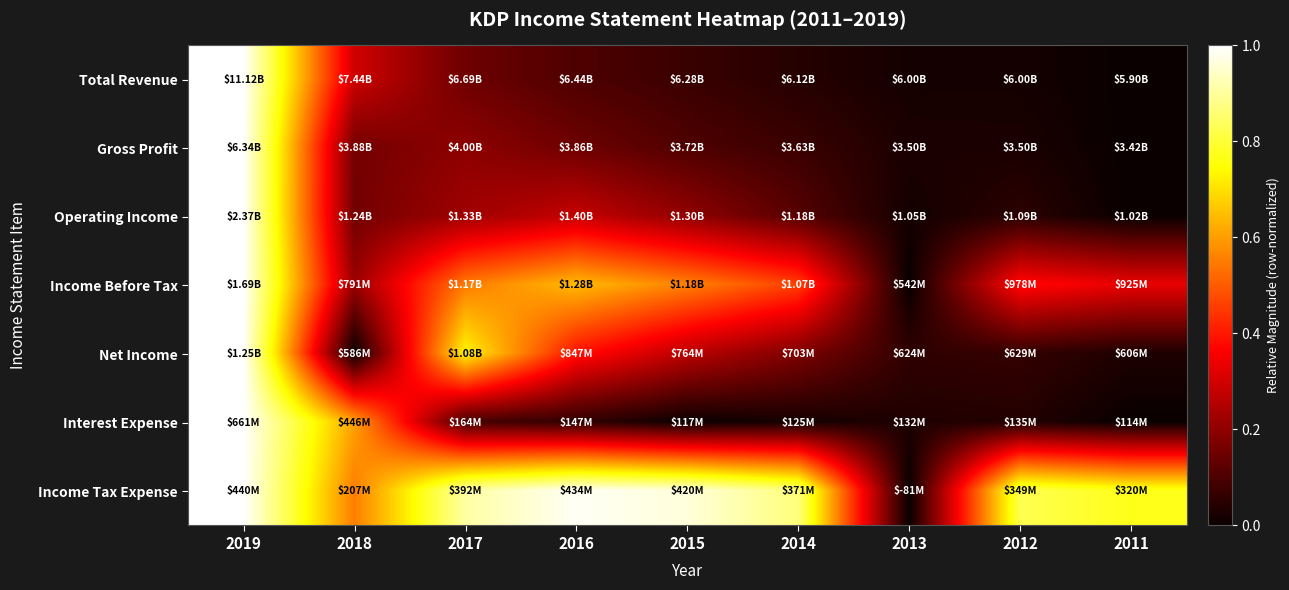

Reading left to right, what are all the values shown in this chart?

Total Revenue: 2019=1.0	2018=0.3	2017=0.2	2016=0.1	2015=0.1	2014=0.0	2013=0.0	2012=0.0	2011=0.0
Gross Profit: 2019=1.0	2018=0.2	2017=0.2	2016=0.2	2015=0.1	2014=0.1	2013=0.0	2012=0.0	2011=0.0
Operating Income: 2019=1.0	2018=0.2	2017=0.2	2016=0.3	2015=0.2	2014=0.1	2013=0.0	2012=0.1	2011=0.0
Income Before Tax: 2019=1.0	2018=0.2	2017=0.5	2016=0.6	2015=0.6	2014=0.5	2013=0.0	2012=0.4	2011=0.3
Net Income: 2019=1.0	2018=0.0	2017=0.7	2016=0.4	2015=0.3	2014=0.2	2013=0.1	2012=0.1	2011=0.0
Interest Expense: 2019=1.0	2018=0.6	2017=0.1	2016=0.1	2015=0.0	2014=0.0	2013=0.0	2012=0.0	2011=0.0
Income Tax Expense: 2019=1.0	2018=0.6	2017=0.9	2016=1.0	2015=1.0	2014=0.9	2013=0.0	2012=0.8	2011=0.8